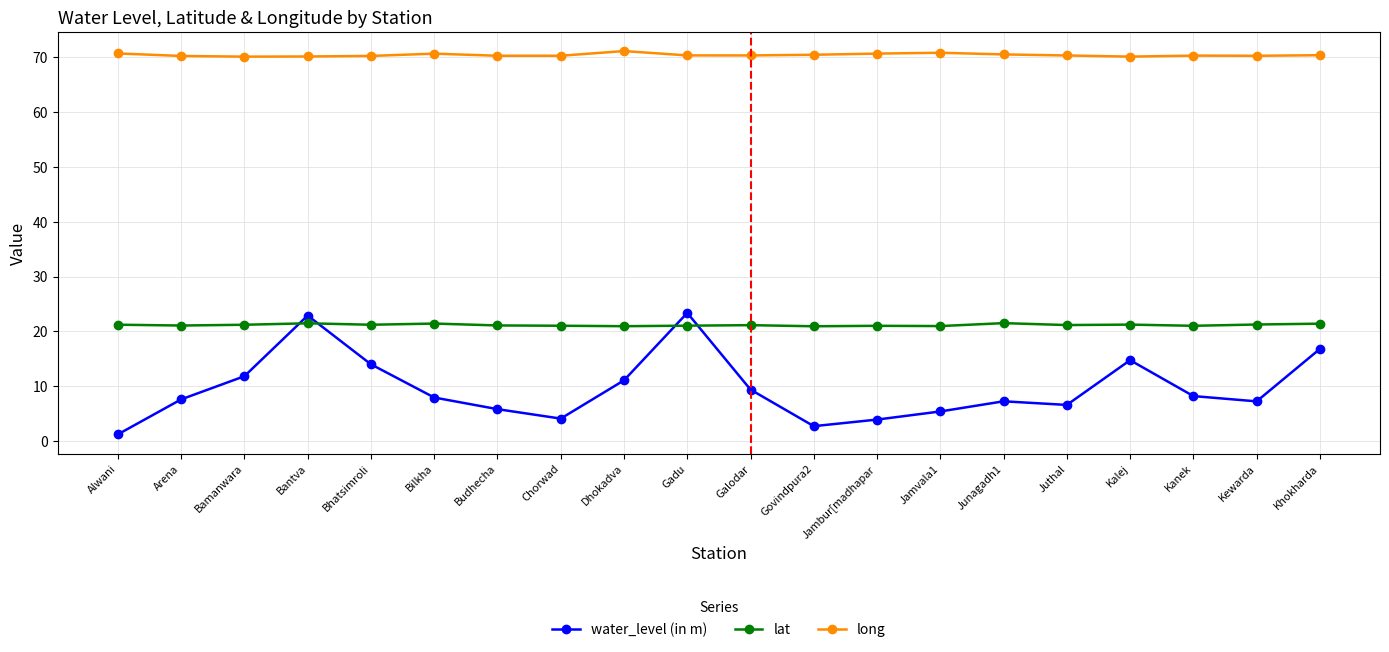

In lat, how many points are lower than both neighbors (excluding endpoints)?

7